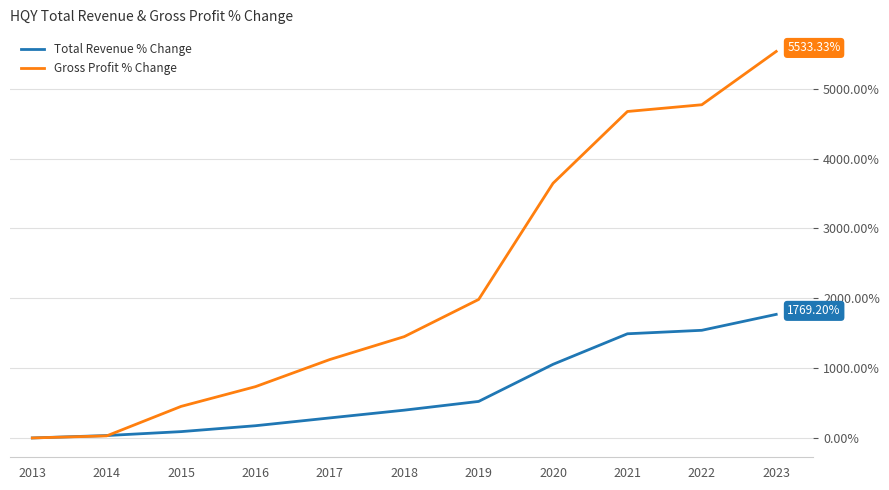

Rank the series by their maximum value, from lowest to highest.

Total Revenue % Change, Gross Profit % Change